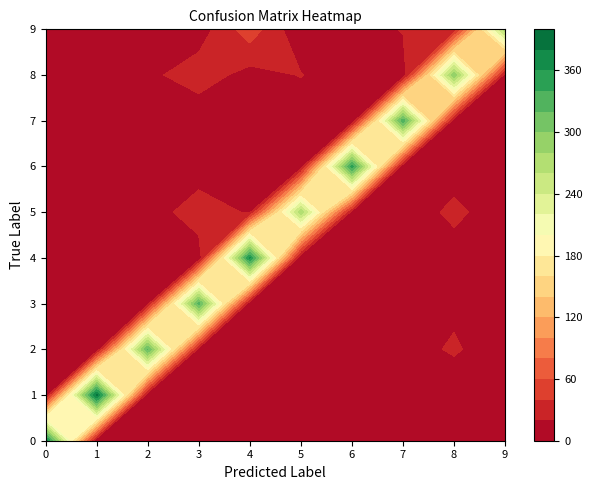

At which label does 2 first exceed 5?

2